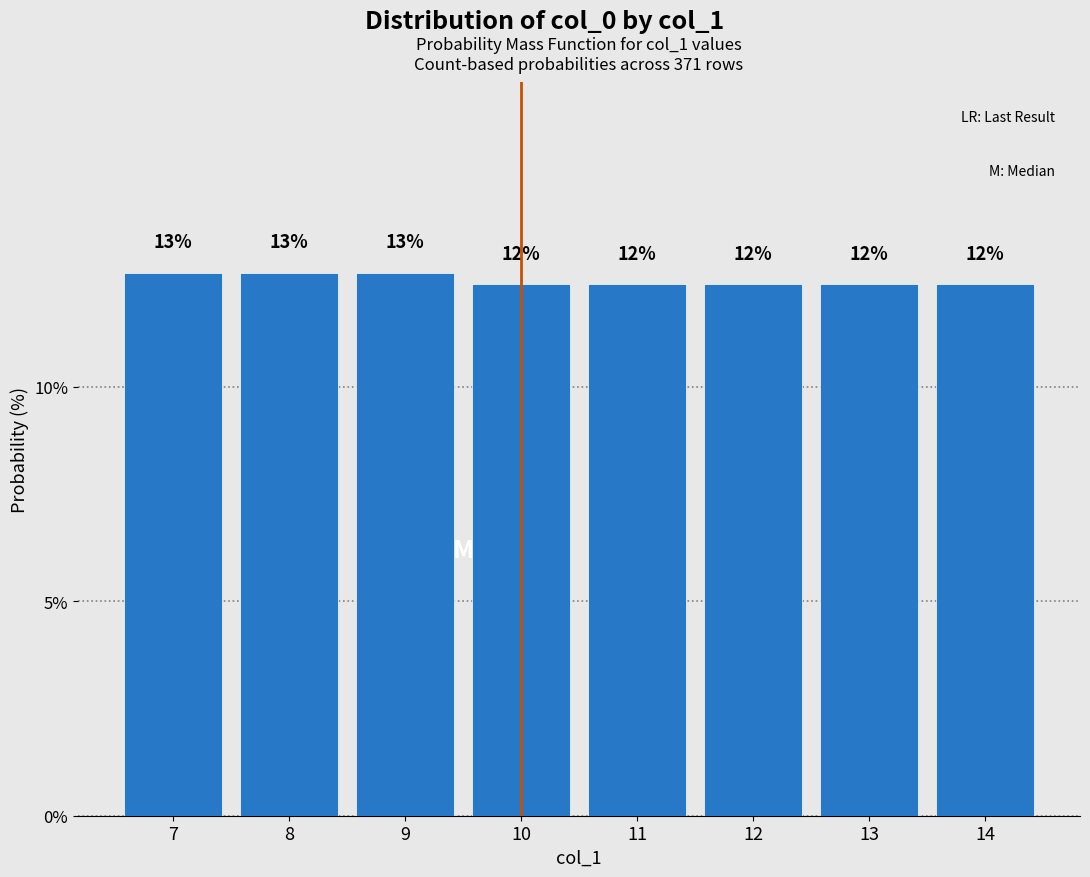

Are the bars grouped side by side (vs. stacked)?

No